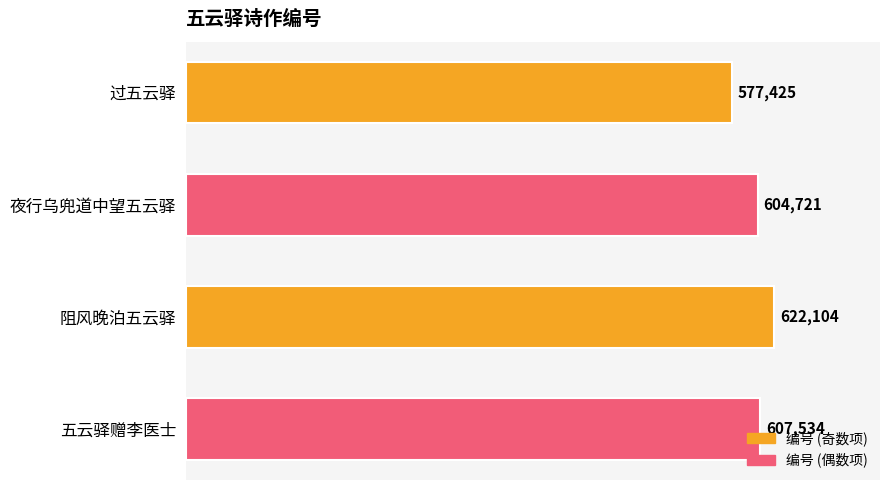

Which has a higher value, 过五云驿 or 阻风晚泊五云驿?

阻风晚泊五云驿